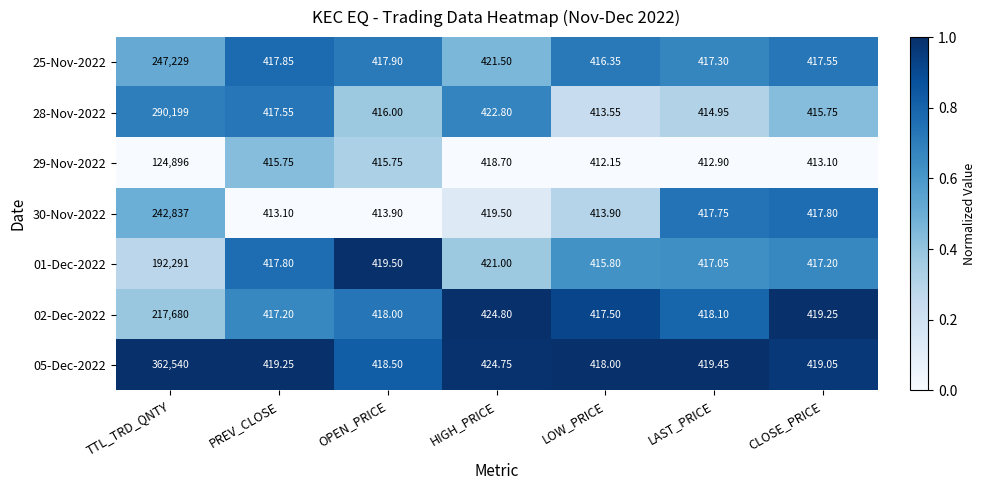

What is the greatest value displayed?

362540.0